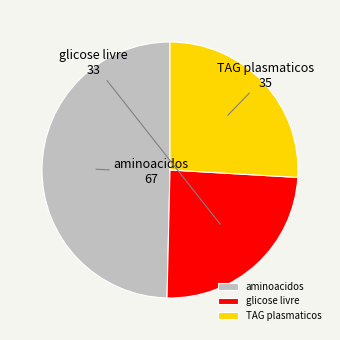

The glicose livre slice represents 37% of the pie. True or false?

False